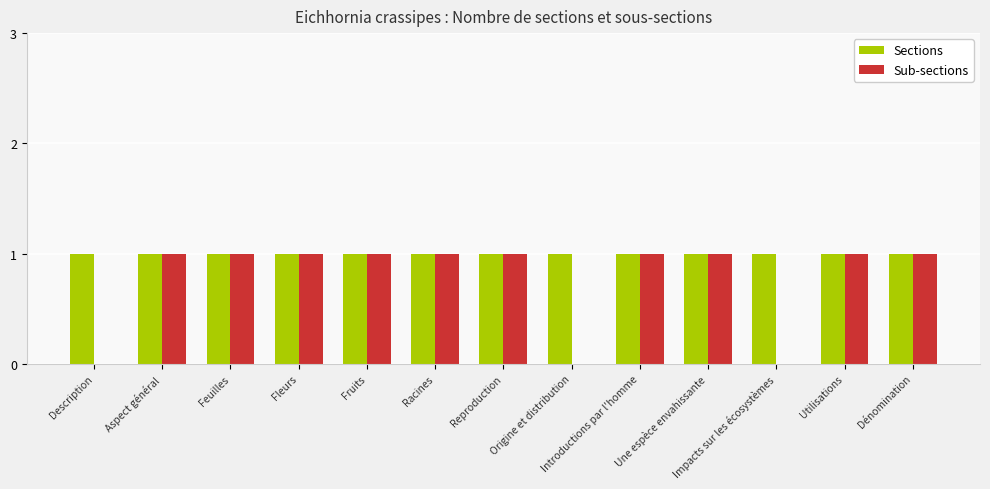

How many groups of bars are there?

13